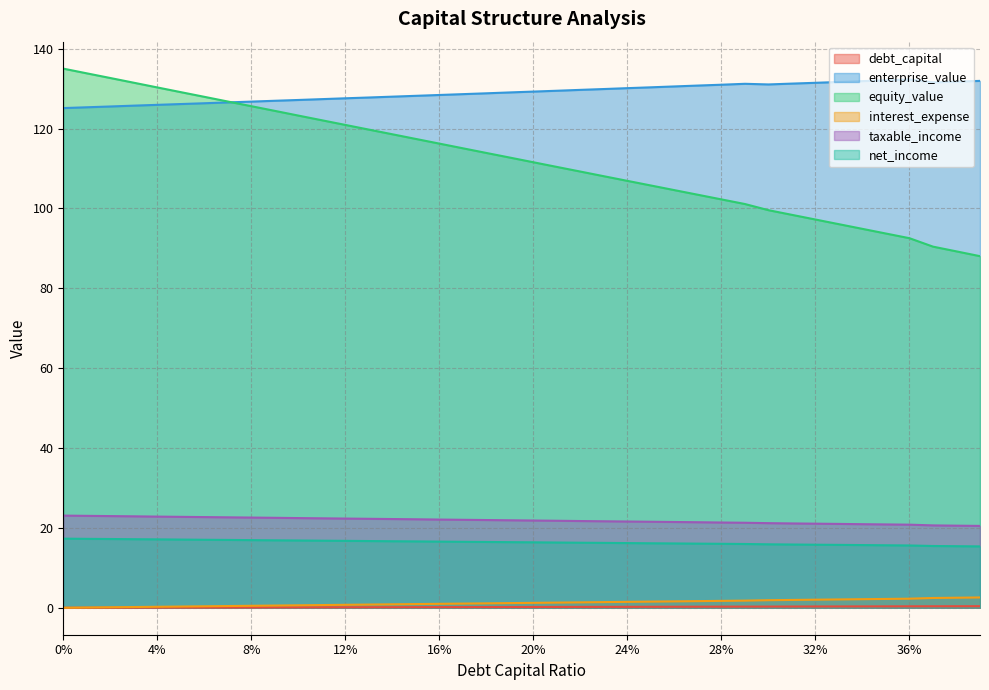

Which series changed the most between 0.19 and 0.26?

equity_value